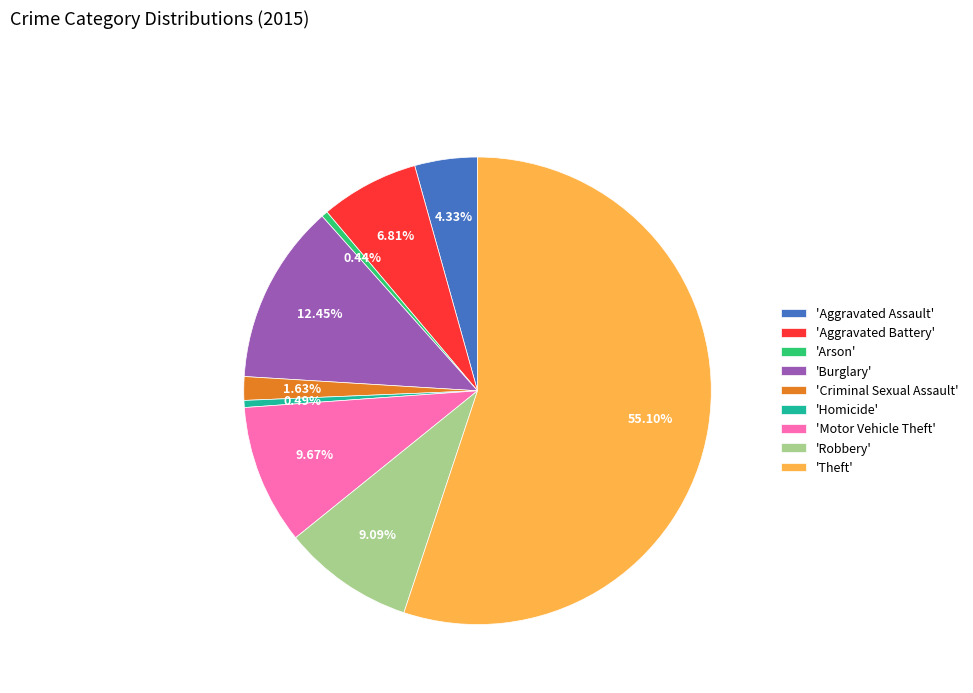

Count the number of slices in the pie.

9